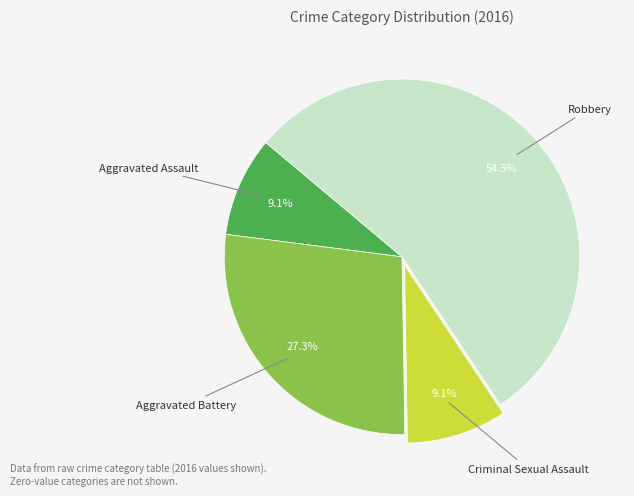

Is there any slice that represents more than half of the pie?

Yes